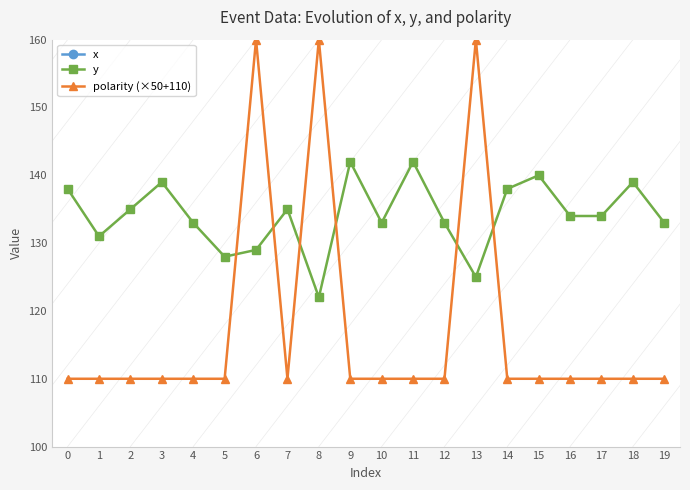

Does the chart have visible grid lines?

No